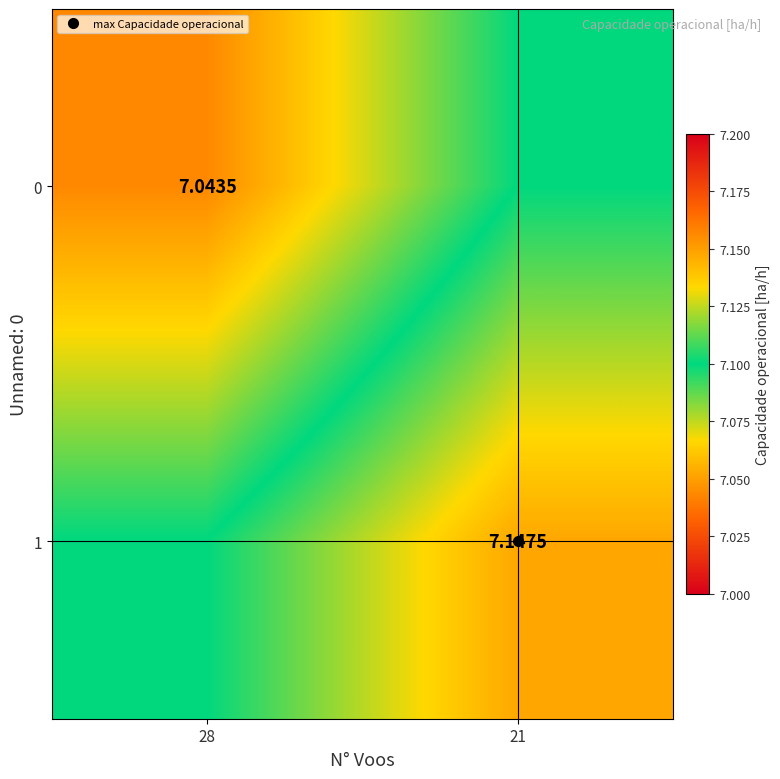

What is the sum of the 1 values at 28 and 21?

14.2